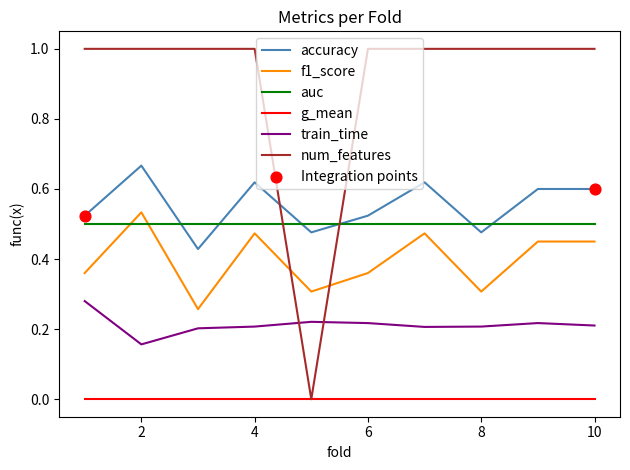

Which series has the widest spread of values?

num_features